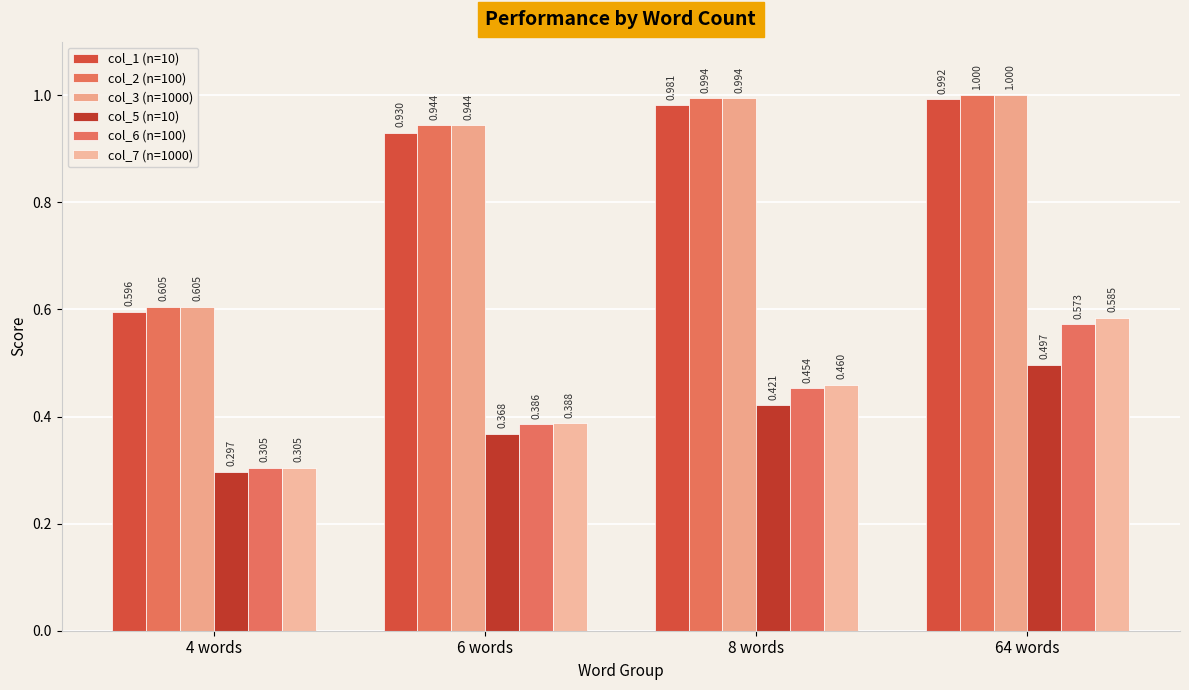

True or false: col_2 (n=100) has a value of 0.4 at 6 words.

False